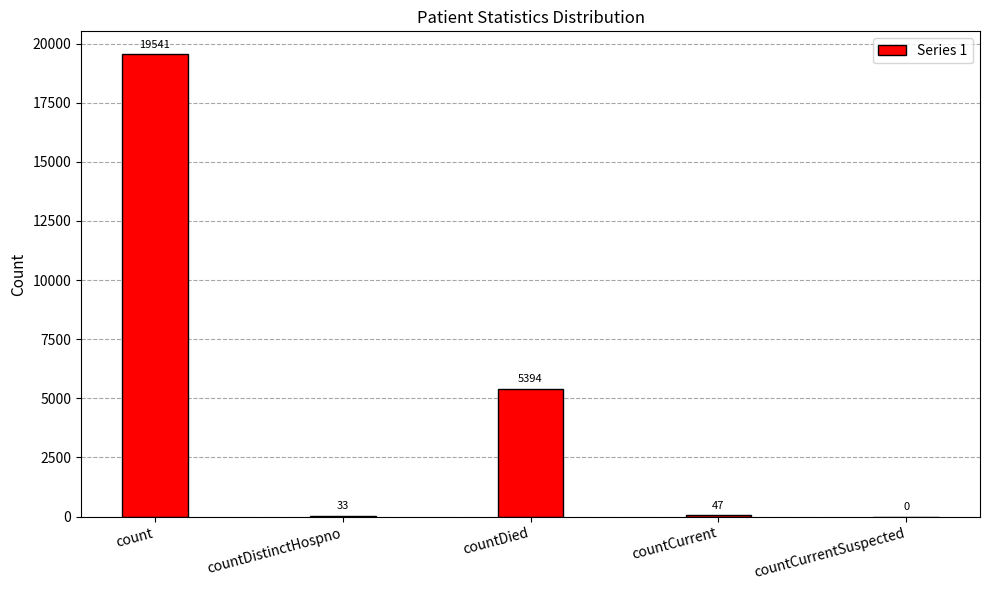

Which category has the highest value across all series?

count